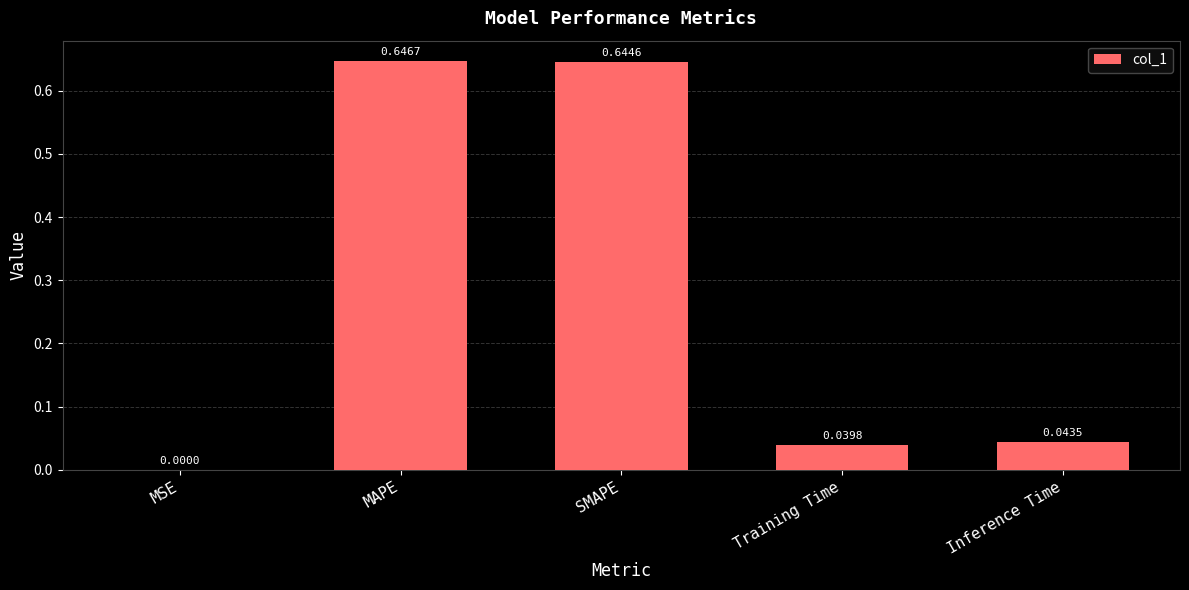

What is the sum of the values at SMAPE and Inference Time?

0.7